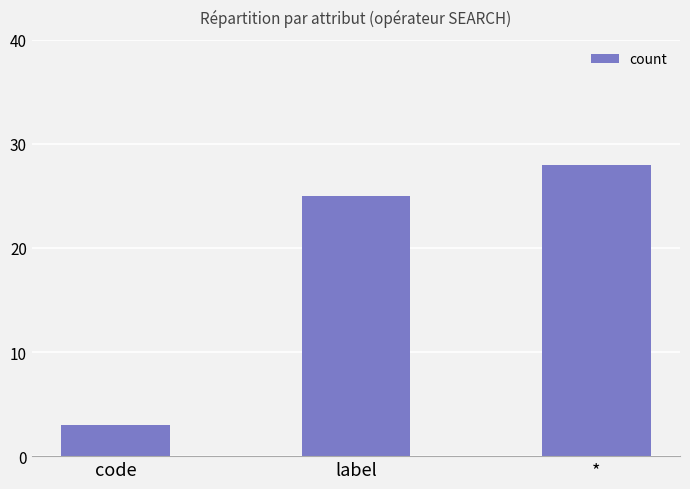

List the labels in order of value, smallest first.

code, label, *